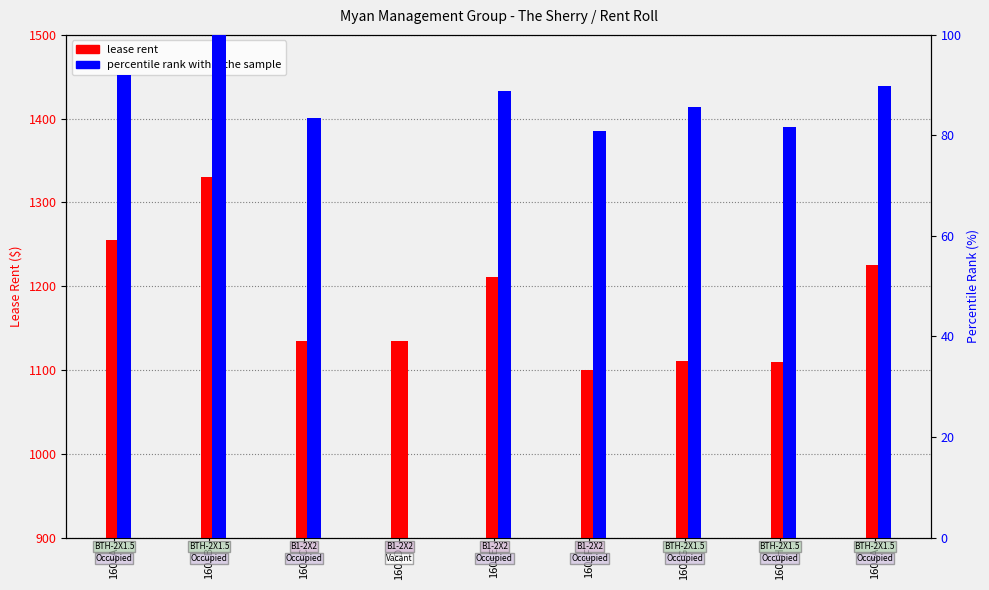

How many data points in percentile rank within the sample are less than 85?

4